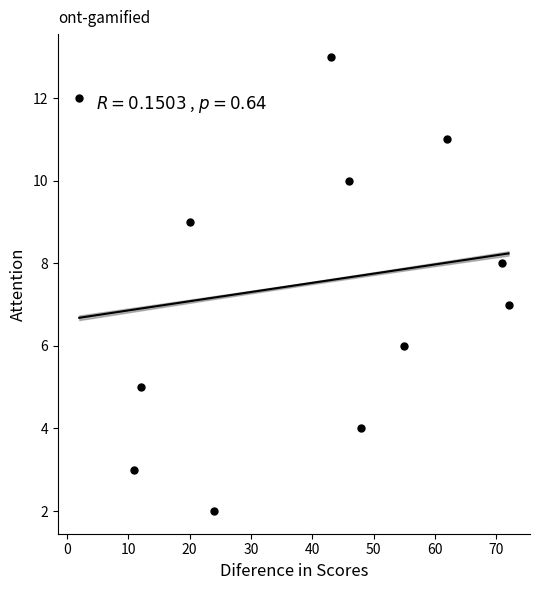

What is the range of X values (max minus min)?

70